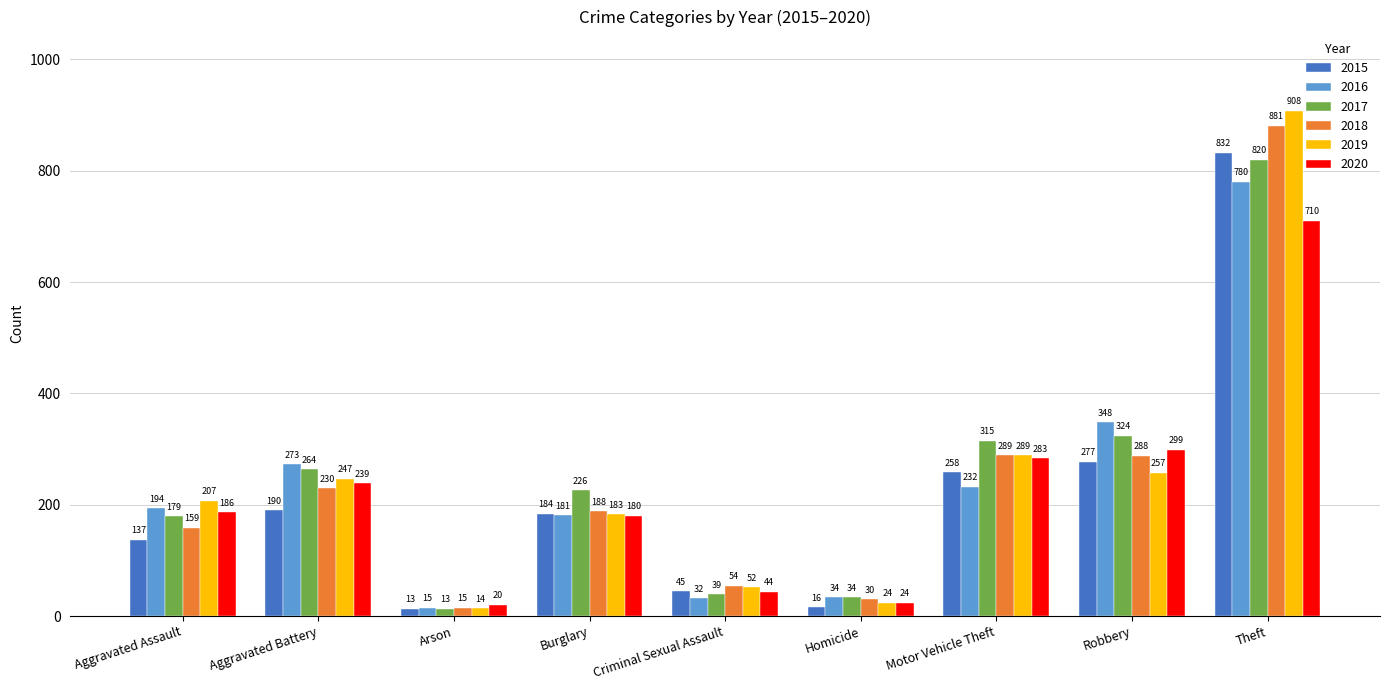

What is the average value of the 2015 series?

217